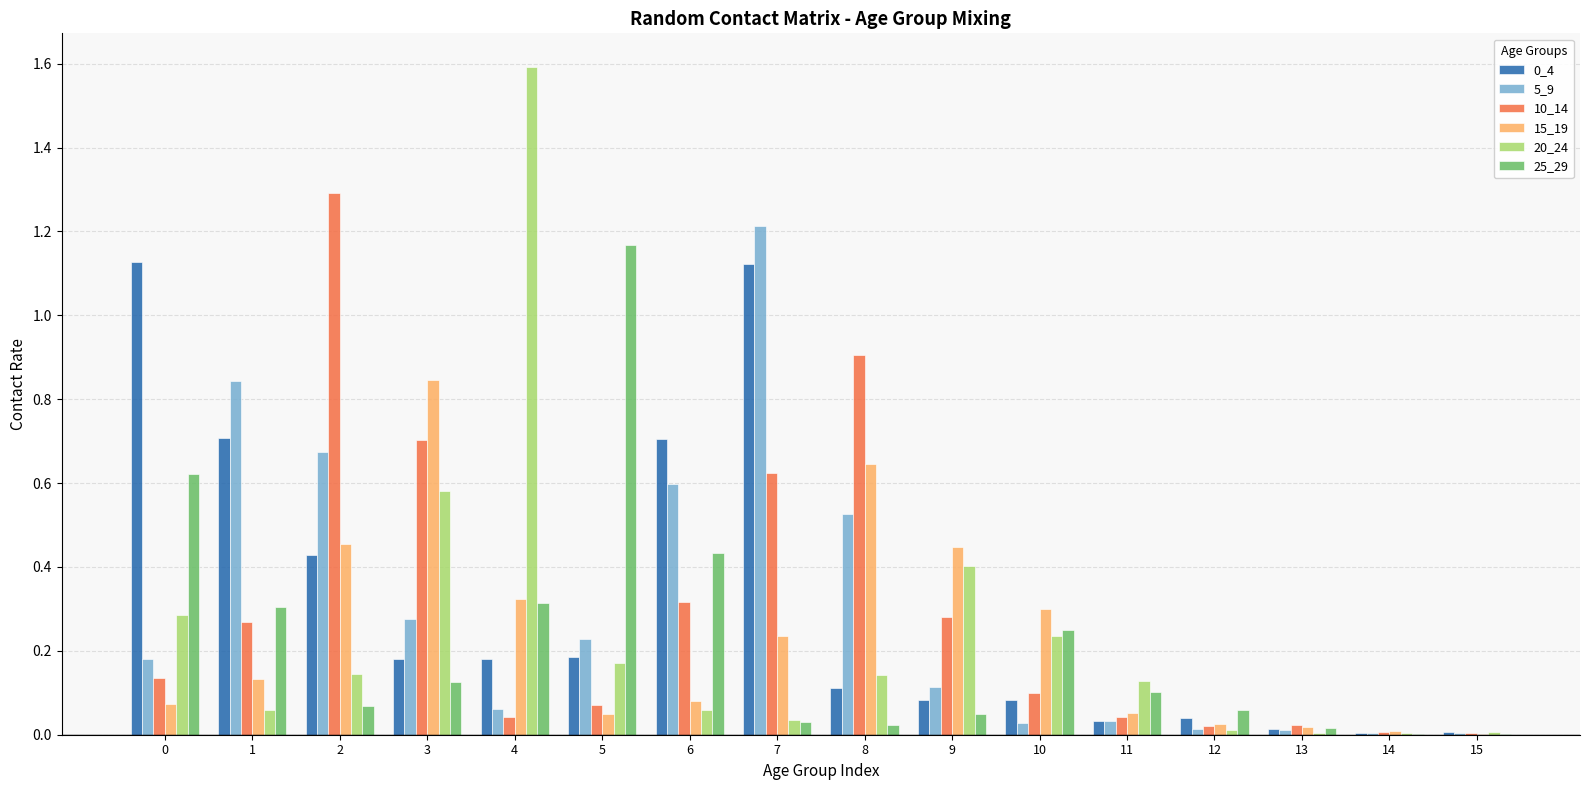

What is the greatest value displayed?

1.6